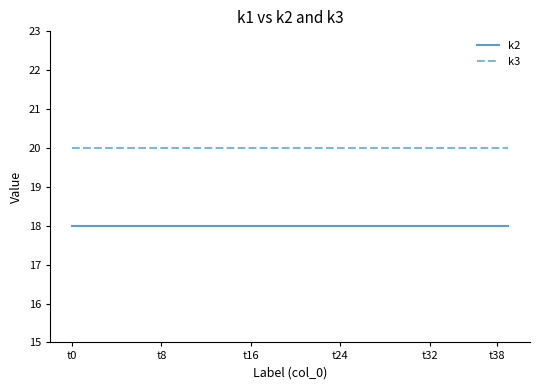

True or false: k3 and k2 cross at least once.

False